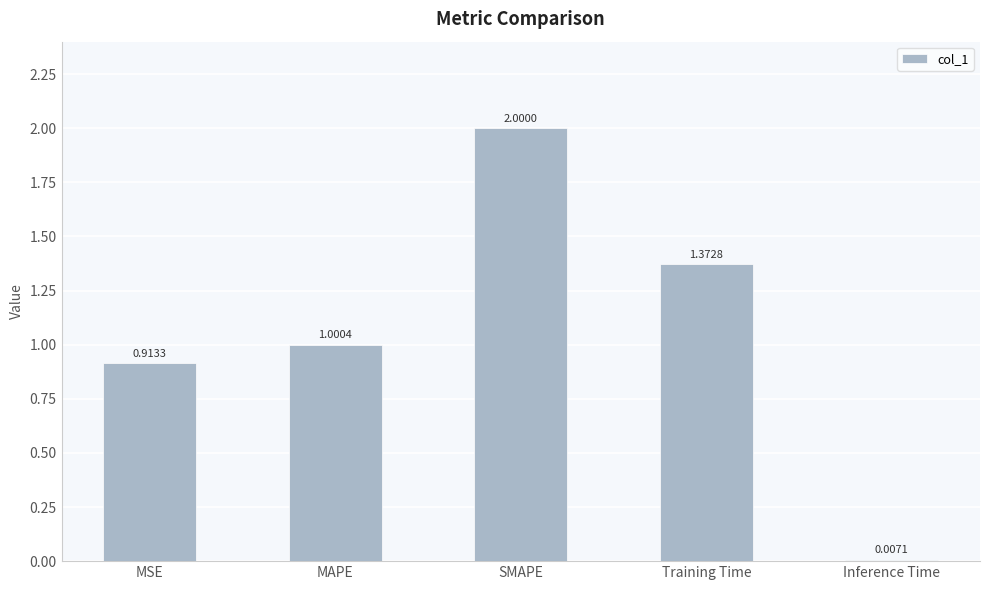

The chart shows a value of 1.0 at MAPE. True or false?

True